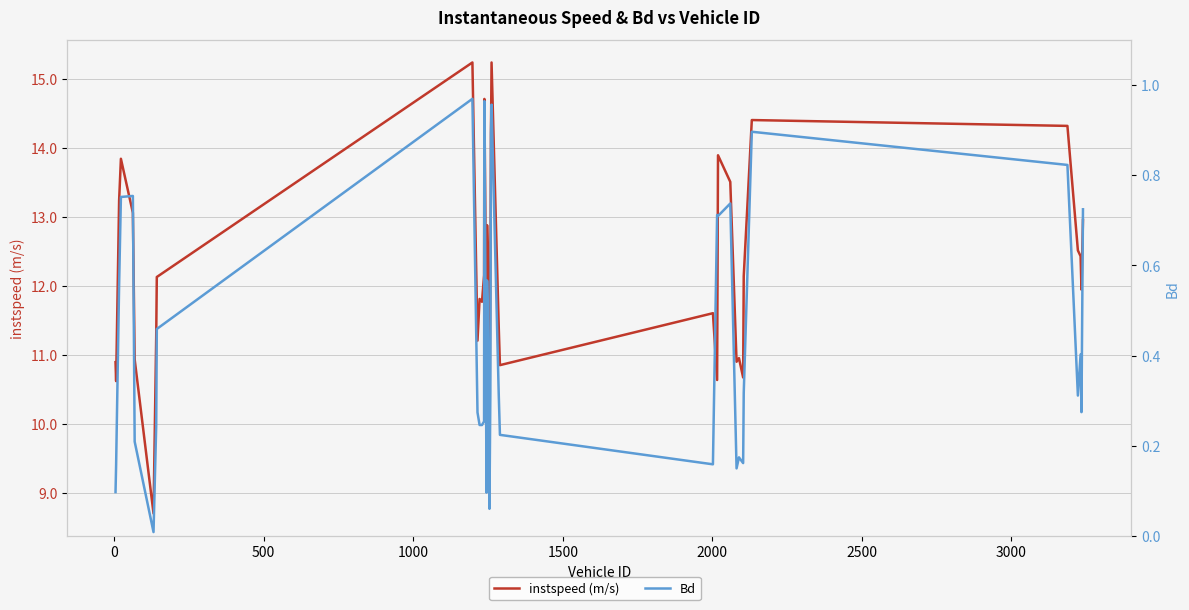

The instspeed (m/s) series shows 7.4 at 9. True or false?

False